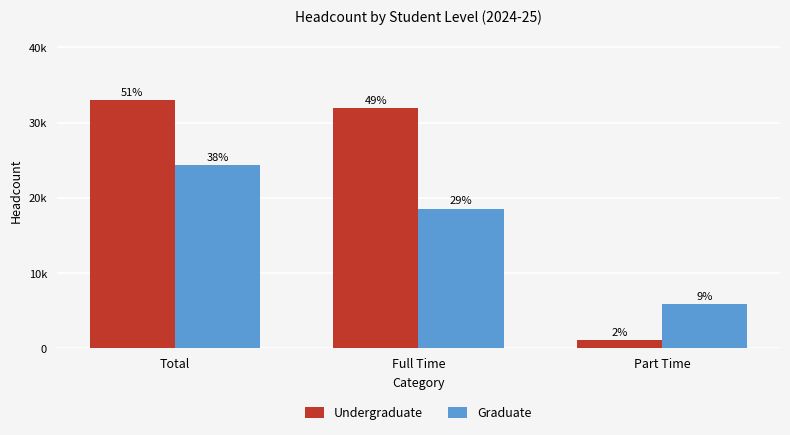

What is the value of the Undergraduate bar at the 1st from the left?

32986